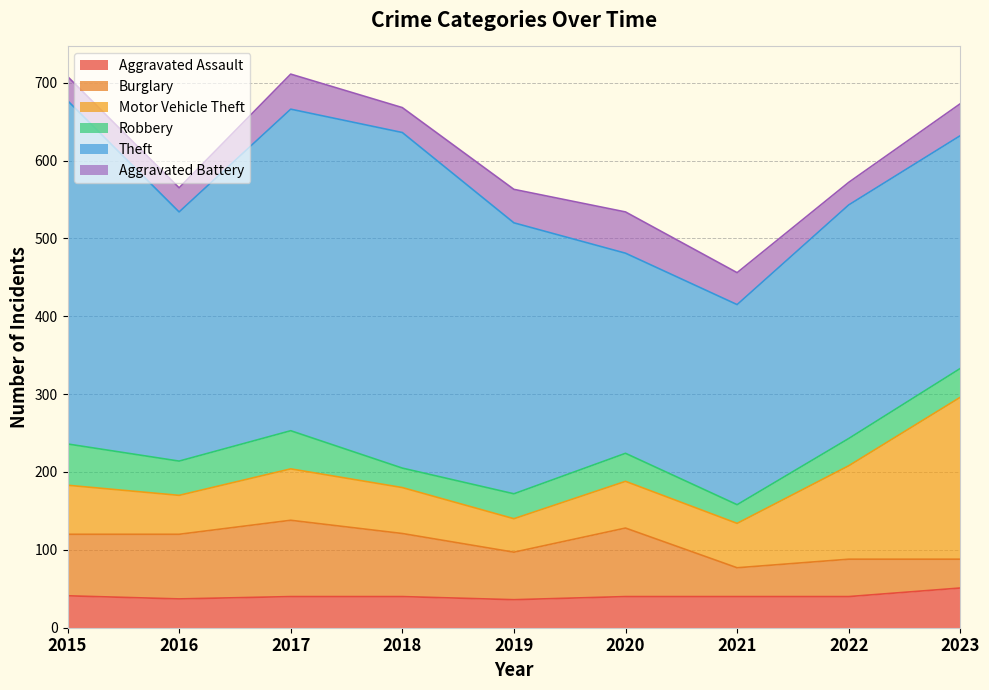

What is the value of the Motor Vehicle Theft point at the 3rd from the left?

66